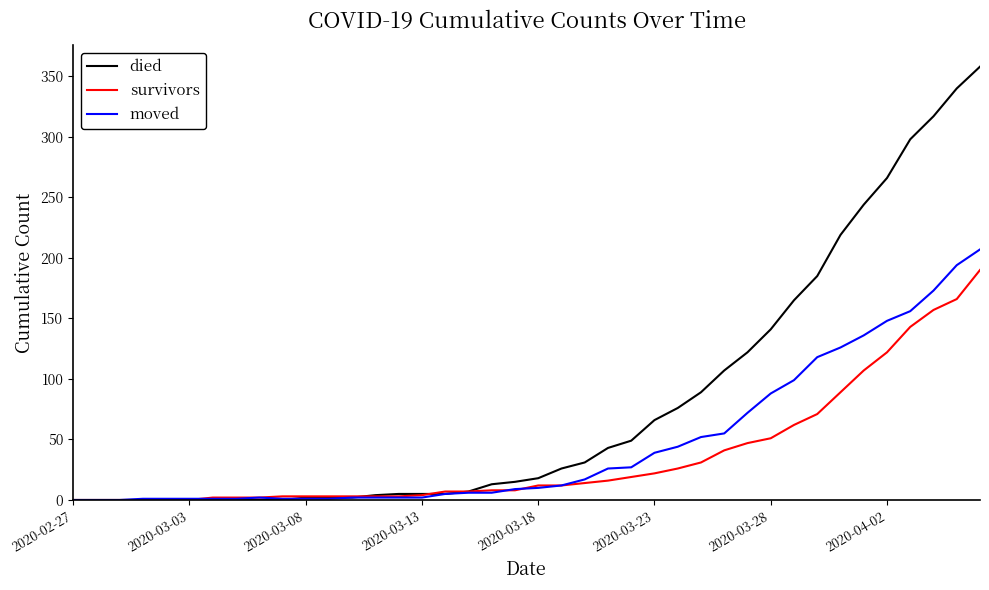

What is the sum of all survivors values?

1456